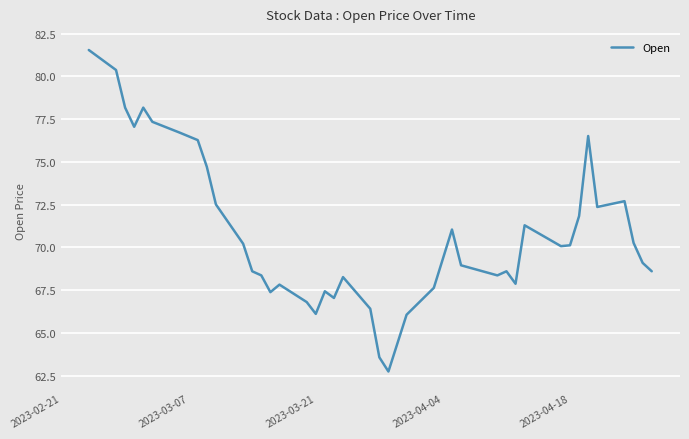

Does the chart have visible grid lines?

Yes